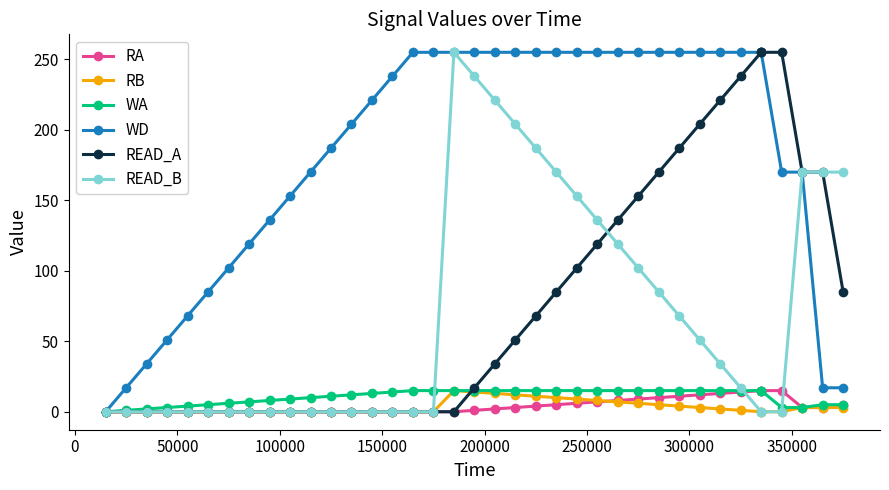

Does the chart have visible grid lines?

No